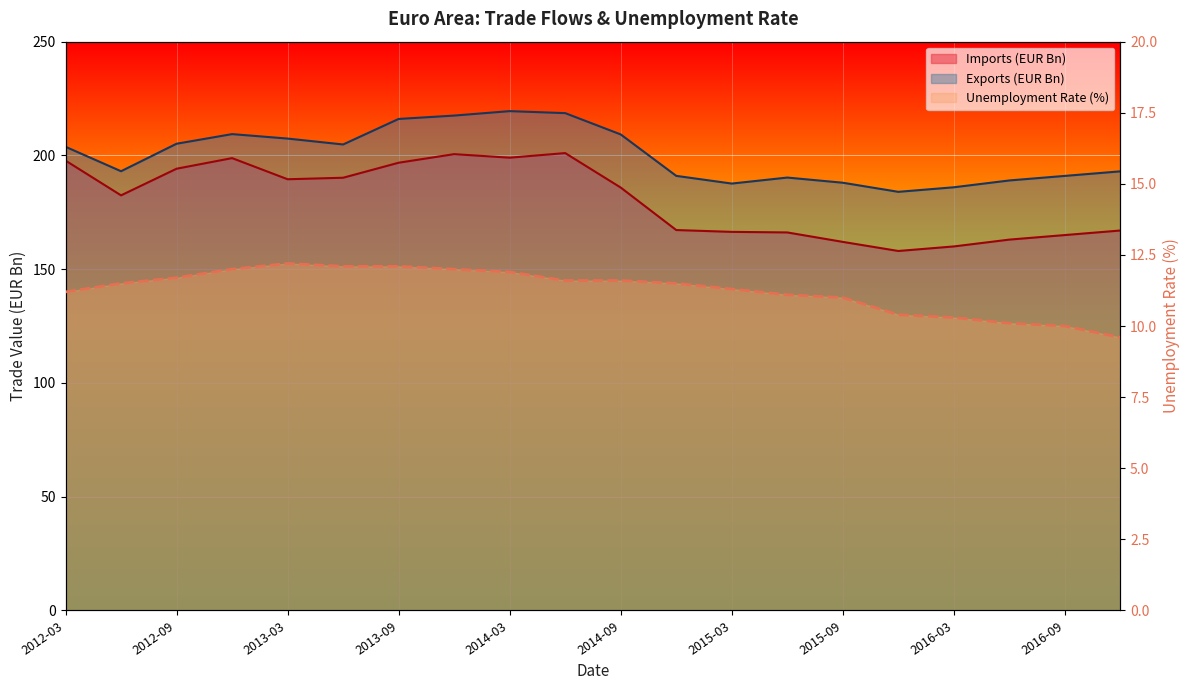

Reading right to left, what are all the values shown in this chart?

9.6	10.0	10.1	10.3	10.4	11.0	11.1	11.3	11.5	11.6	11.6	11.9	12.0	12.1	12.1	12.2	12.0	11.7	11.5	11.2